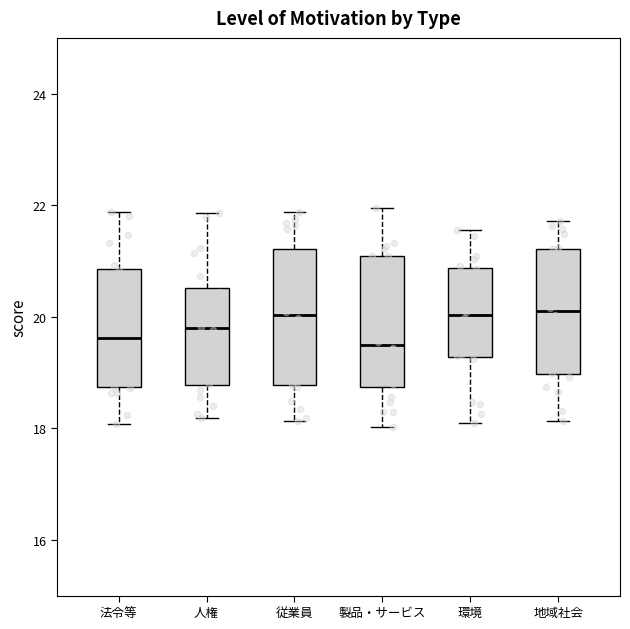

Reading left to right, transcribe this box plot: for each box, give where its median line is, the range the box spans, and where its two whiskers end, as read against the y-axis. The values are not printed on the chart, so give them approximately, as read against the axis.

法令等: median 19.6, box 18.8 to 20.8, whiskers 18.0 to 21.8
人権: median 19.8, box 18.8 to 20.6, whiskers 18.2 to 21.8
従業員: median 20.0, box 18.8 to 21.2, whiskers 18.2 to 21.8
製品・サービス: median 19.4, box 18.8 to 21.0, whiskers 18.0 to 22.0
環境: median 20.0, box 19.2 to 20.8, whiskers 18.2 to 21.6
地域社会: median 20.0, box 19.0 to 21.2, whiskers 18.2 to 21.8